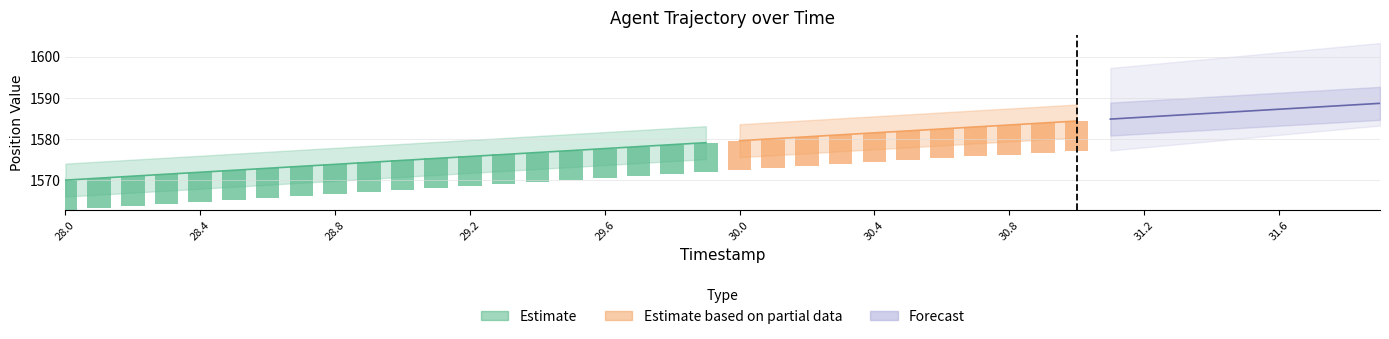

Which category has the lowest value across all series?

28.0